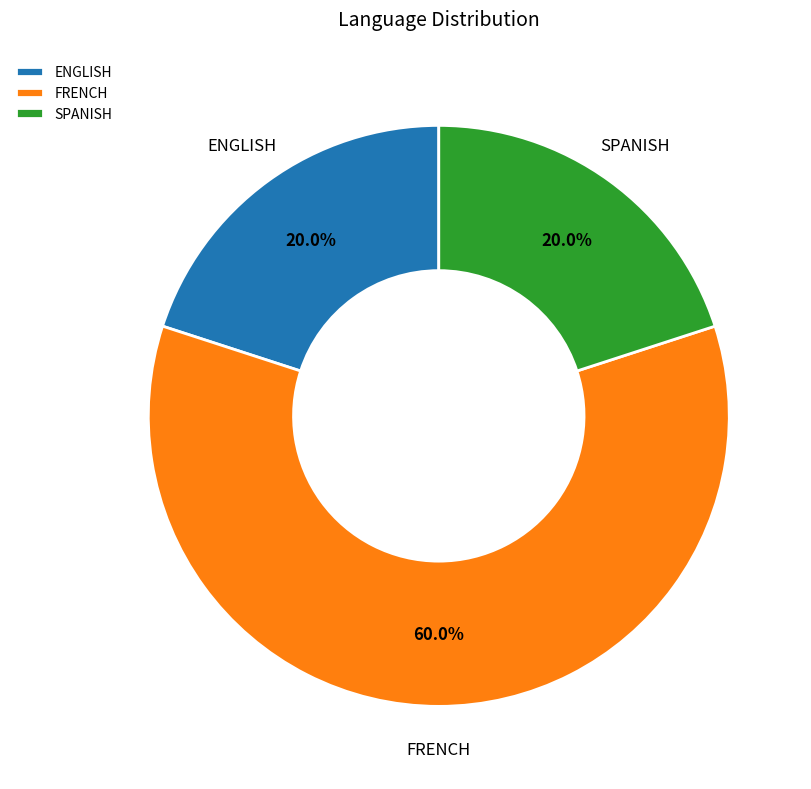

Between ENGLISH and FRENCH, which is larger?

FRENCH